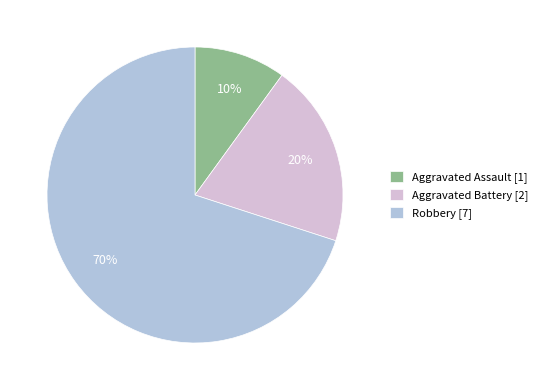

What percentage is the Robbery slice, to the nearest percent?

70%